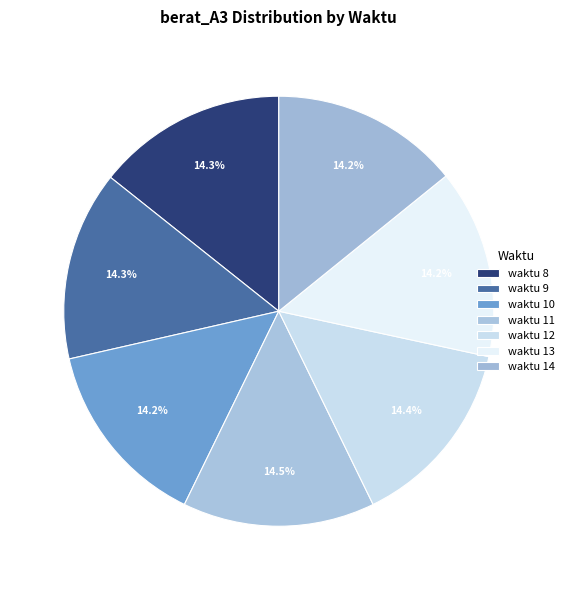

How many segments does this pie chart have?

7